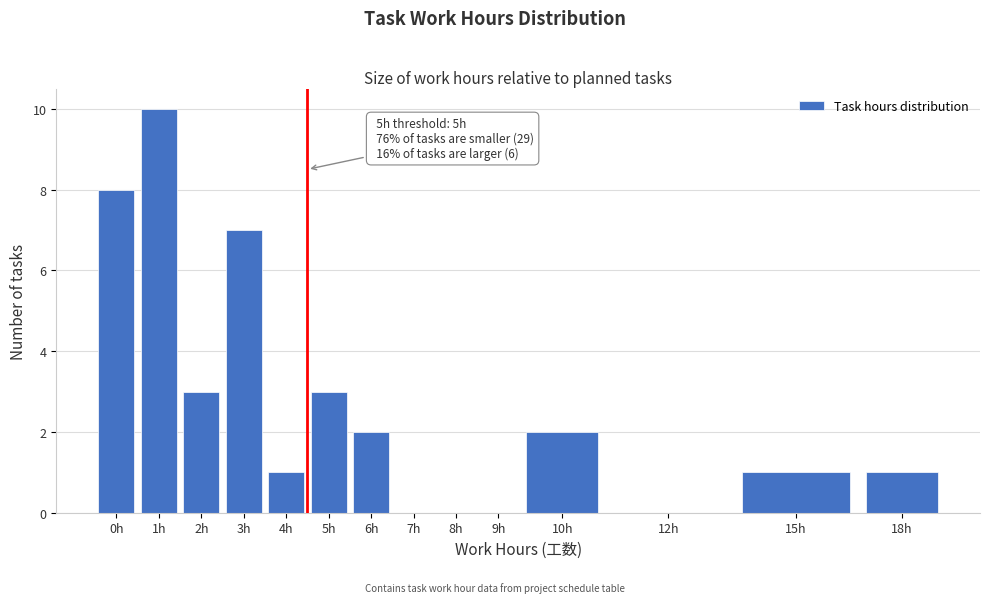

Reading right to left, what are all the values shown in this chart?

18h=1	15h=1	12h=0	10h=2	9h=0	8h=0	7h=0	6h=2	5h=3	4h=1	3h=7	2h=3	1h=10	0h=8